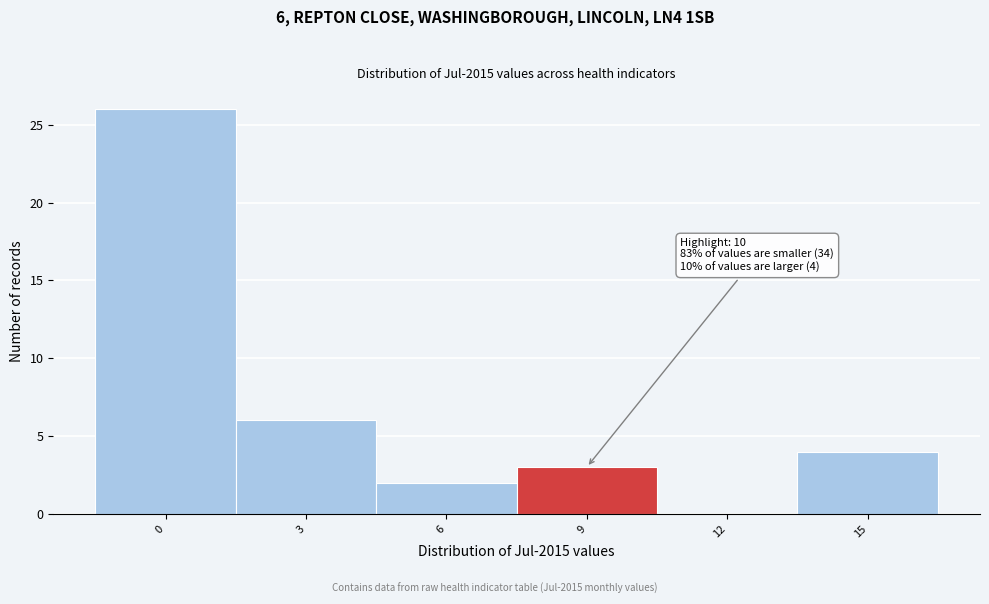

Reading left to right, list all the values displayed in this chart.

0=26	3=6	6=2	9=3	12=0	15=4